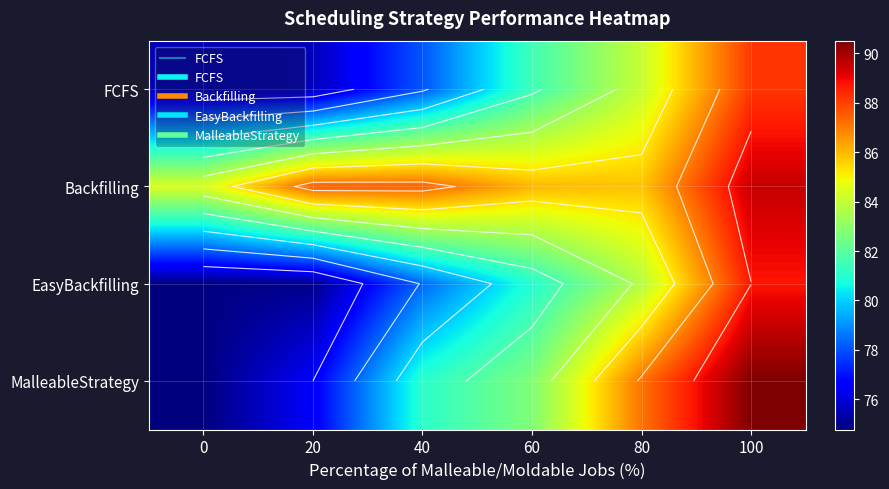

At how many categories does at least one series exceed 78?

6